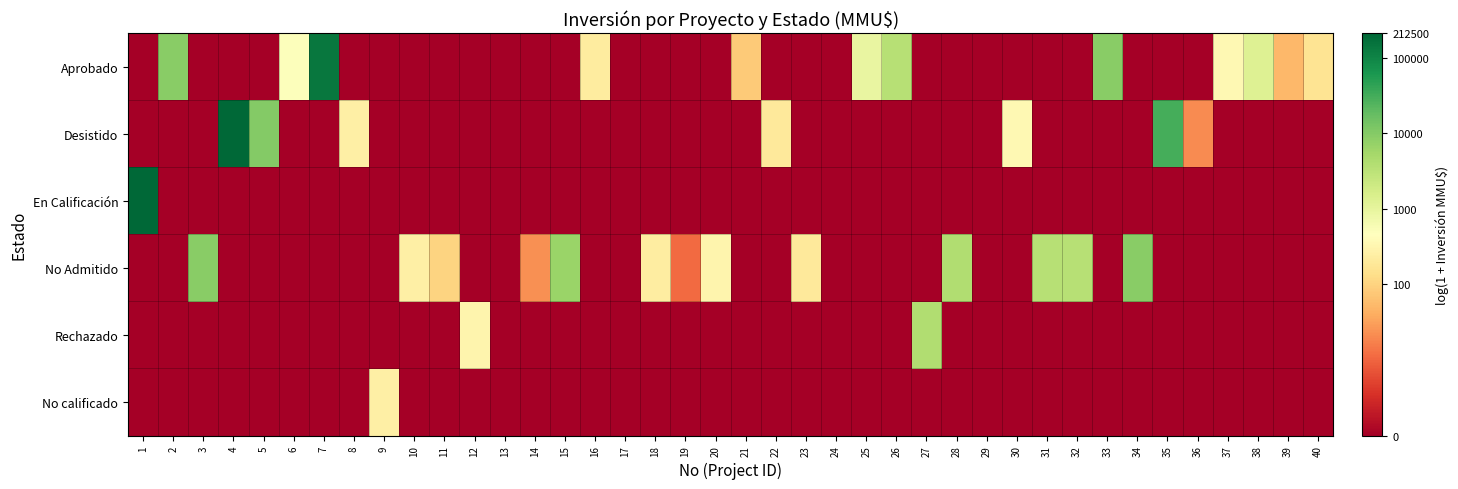

Which has a higher value, 3 or 9?

3